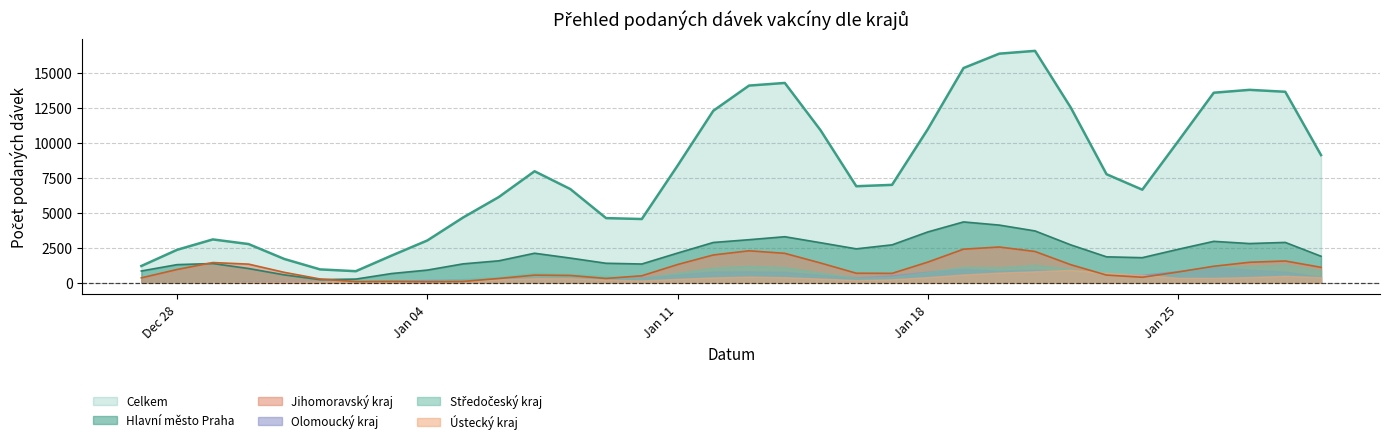

Does the chart display data point markers on the line(s)?

No